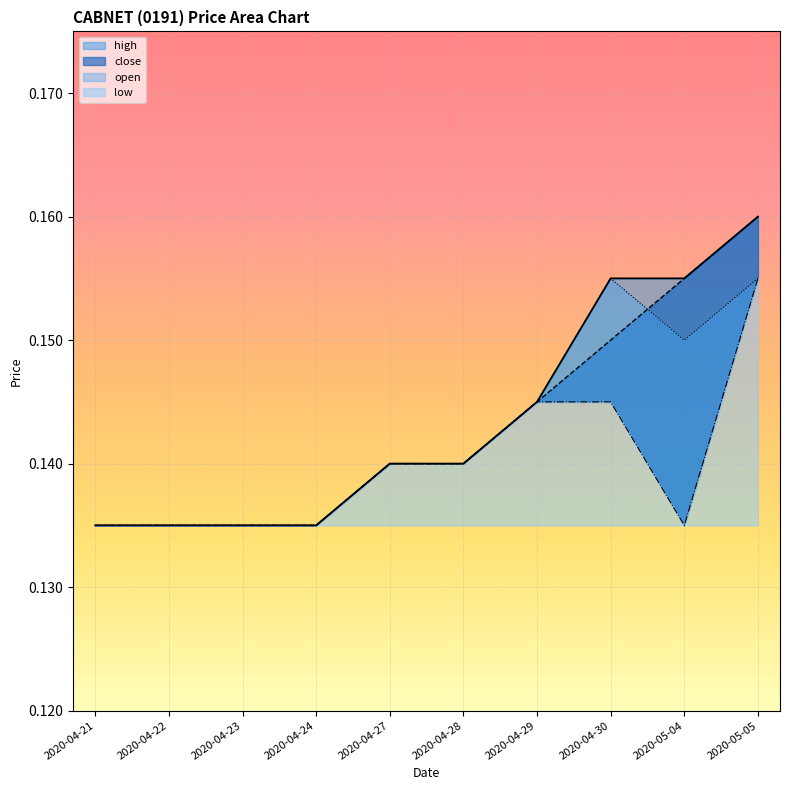

Count the open values in the range 0 to 1.

10